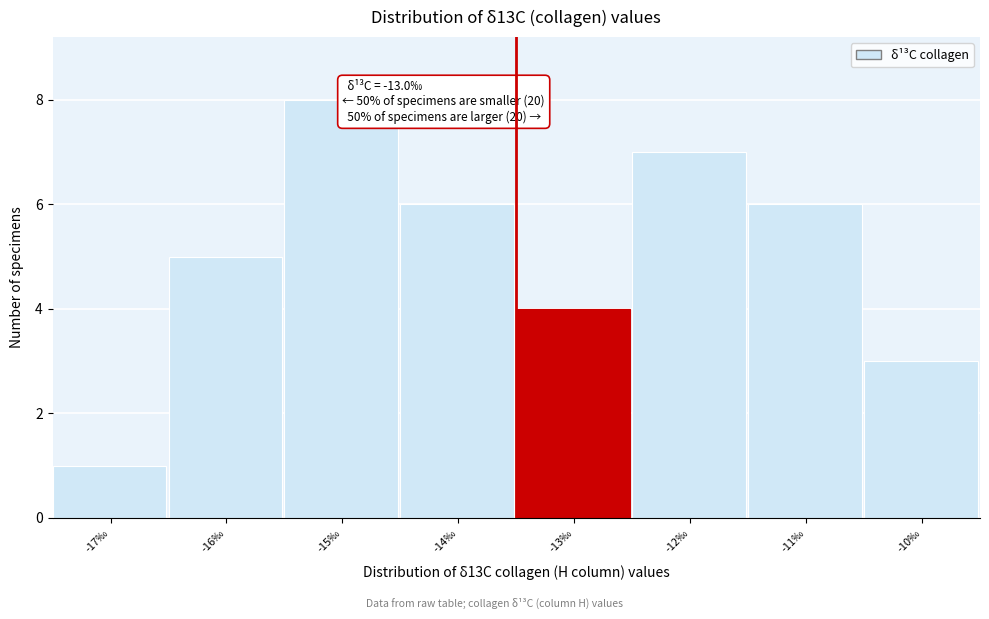

Reading left to right, what are all the values shown in this chart?

-17‰=1	-16‰=5	-15‰=8	-14‰=6	-13‰=4	-12‰=7	-11‰=6	-10‰=3